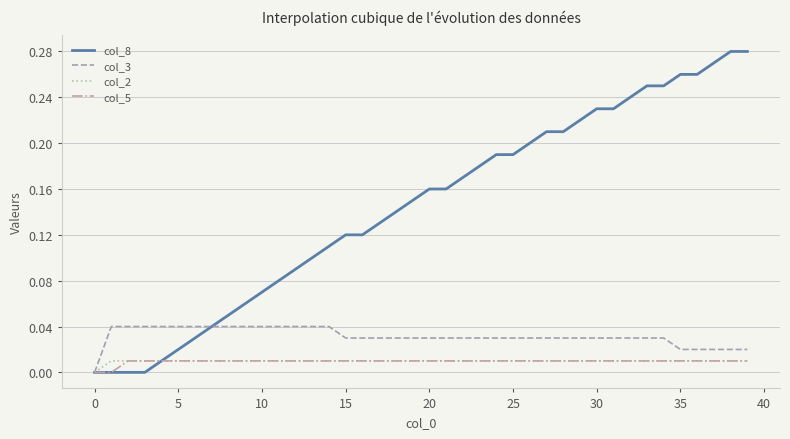

Which series has the largest range (max minus min)?

col_8